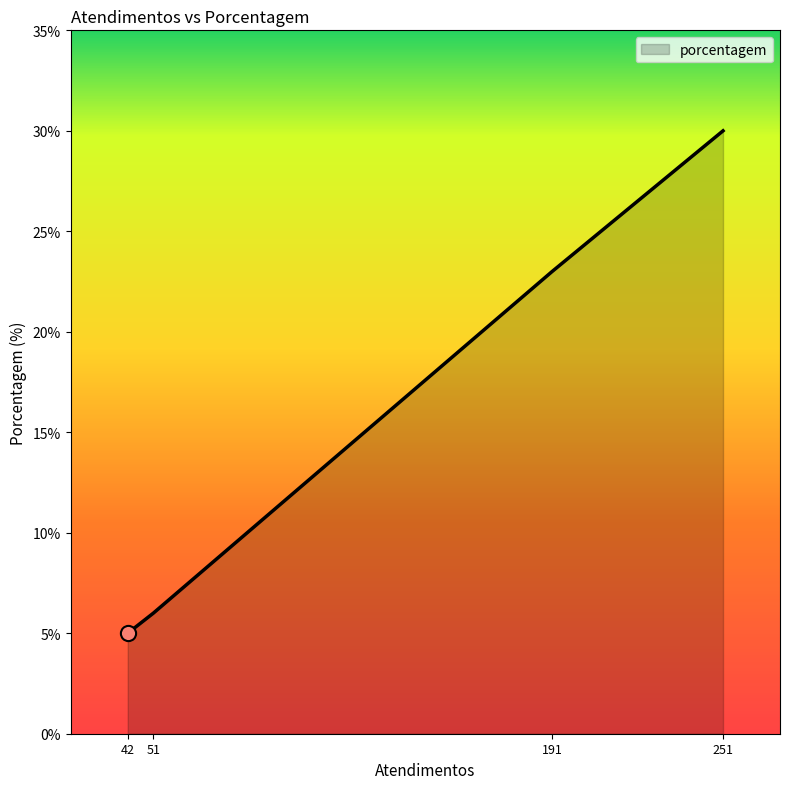

Approximately how many times larger is the value at 191 compared to 251?

0.8